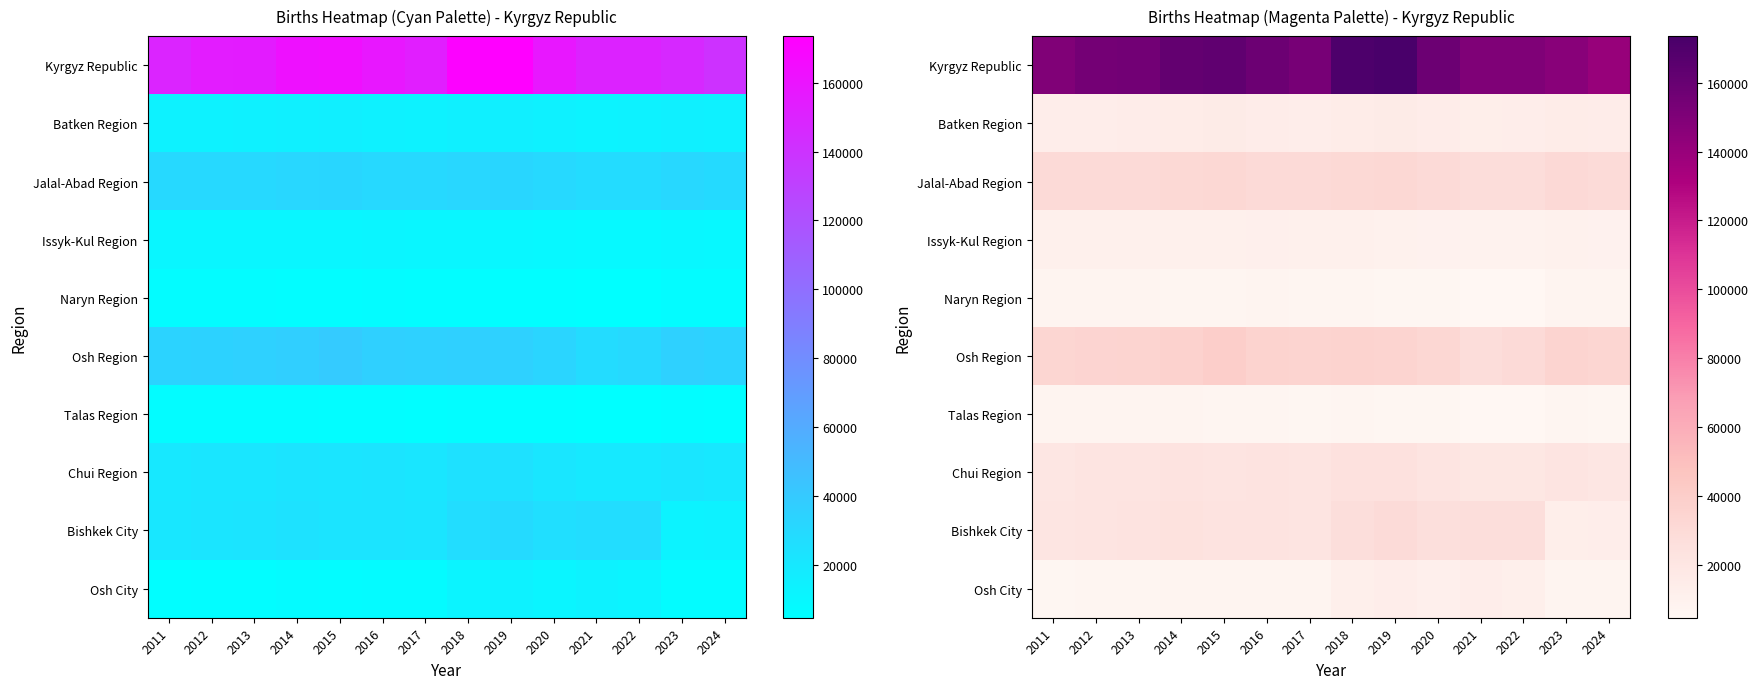

What is the approximate value of Naryn Region at 2023, to the nearest 50?

7300